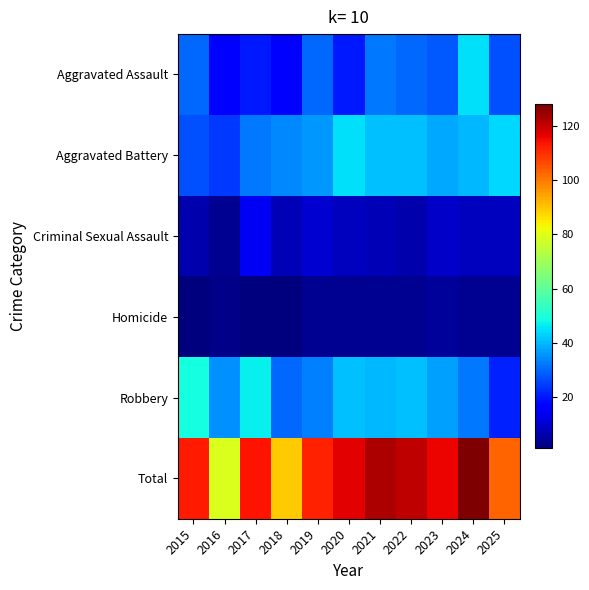

Reading left to right, list all the values displayed in this chart.

Aggravated Assault: 2015=30	2016=15	2017=20	2018=17	2019=30	2020=20	2021=32	2022=30	2023=28	2024=45	2025=27
Aggravated Battery: 2015=27	2016=24	2017=32	2018=34	2019=36	2020=45	2021=41	2022=41	2023=38	2024=40	2025=44
Criminal Sexual Assault: 2015=6	2016=3	2017=14	2018=7	2019=10	2020=8	2021=7	2022=6	2023=9	2024=8	2025=8
Homicide: 2015=1	2016=2	2017=1	2018=1	2019=3	2020=3	2021=3	2022=3	2023=4	2024=3	2025=3
Robbery: 2015=49	2016=35	2017=47	2018=30	2019=33	2020=41	2021=40	2022=41	2023=37	2024=32	2025=21
Total: 2015=113	2016=79	2017=114	2018=89	2019=112	2020=117	2021=123	2022=121	2023=116	2024=128	2025=103